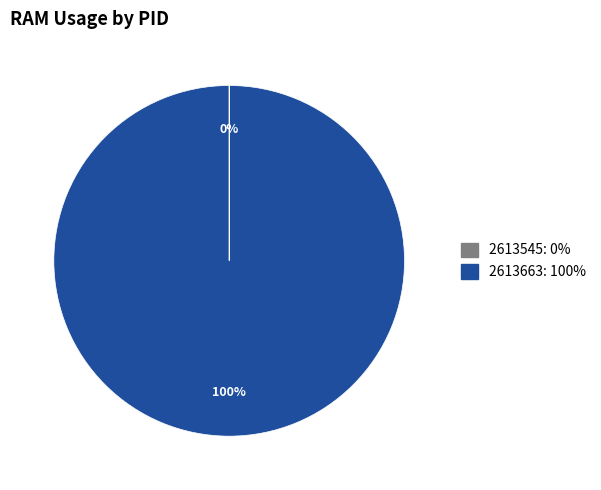

Which slice is the largest?

2613663